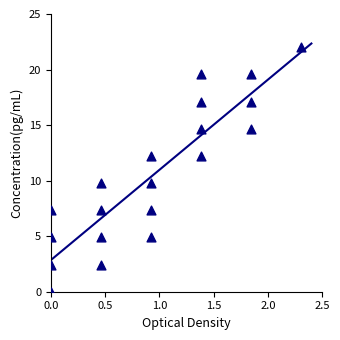

What is the range of Y values (max minus min)?

22.0